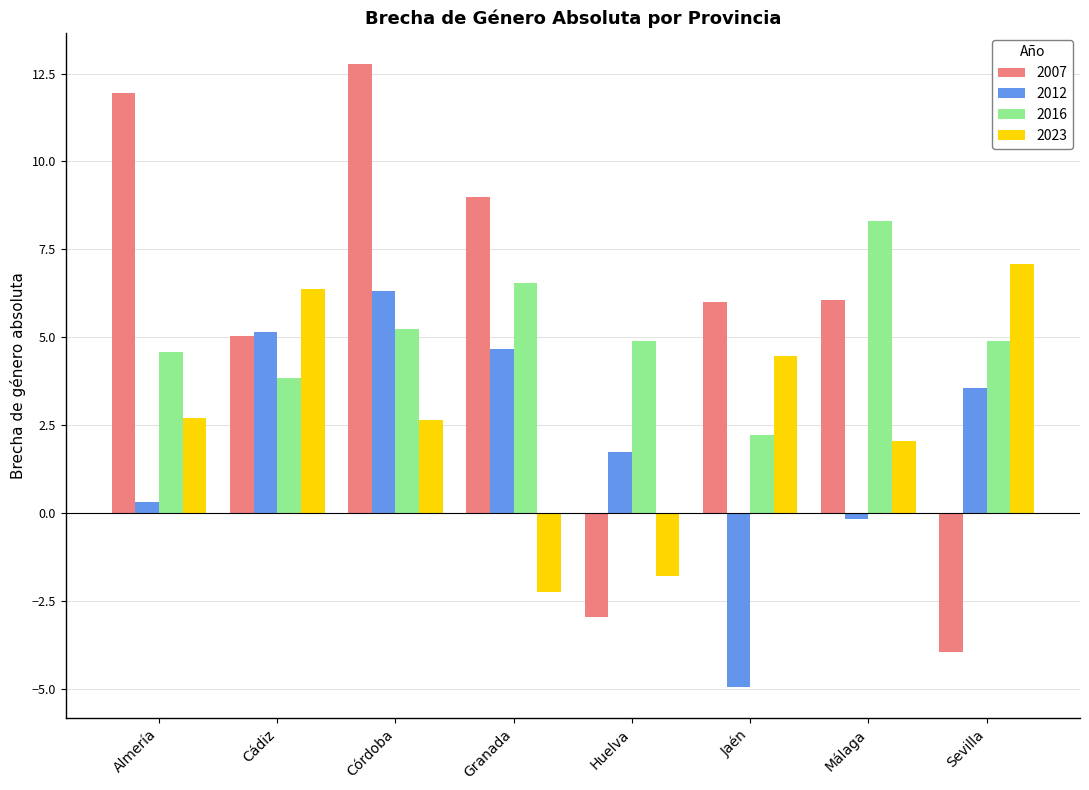

What value does the 2007 series have at Almería?

12.0